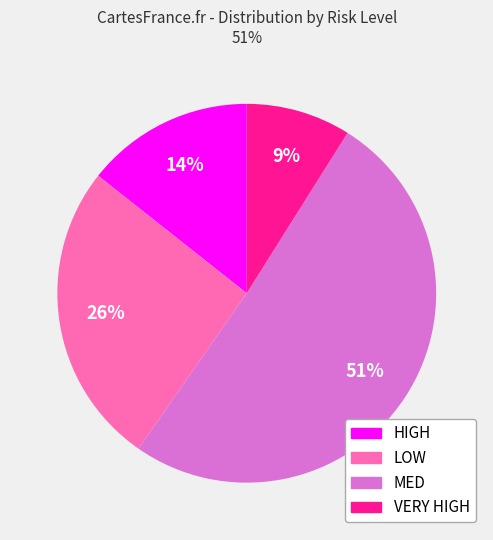

Is there any slice that represents more than half of the pie?

Yes